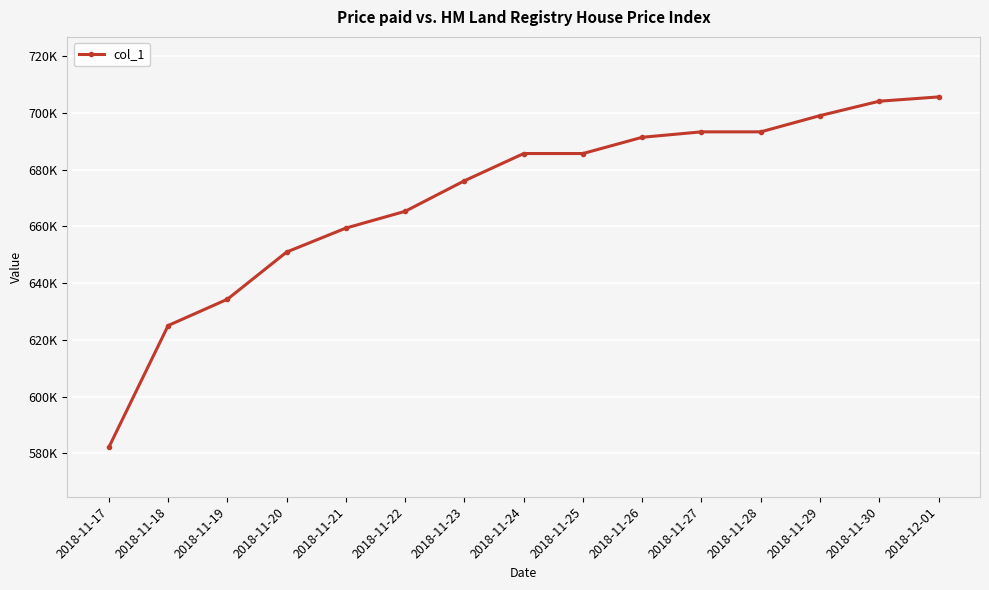

Is this an area chart (filled region under the line)?

No